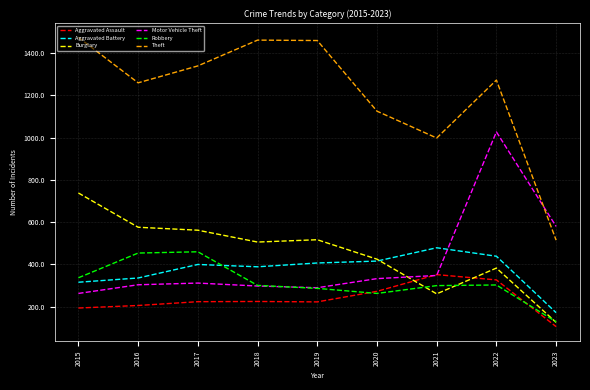

True or false: Motor Vehicle Theft has more than 2 points higher than both neighbors.

False